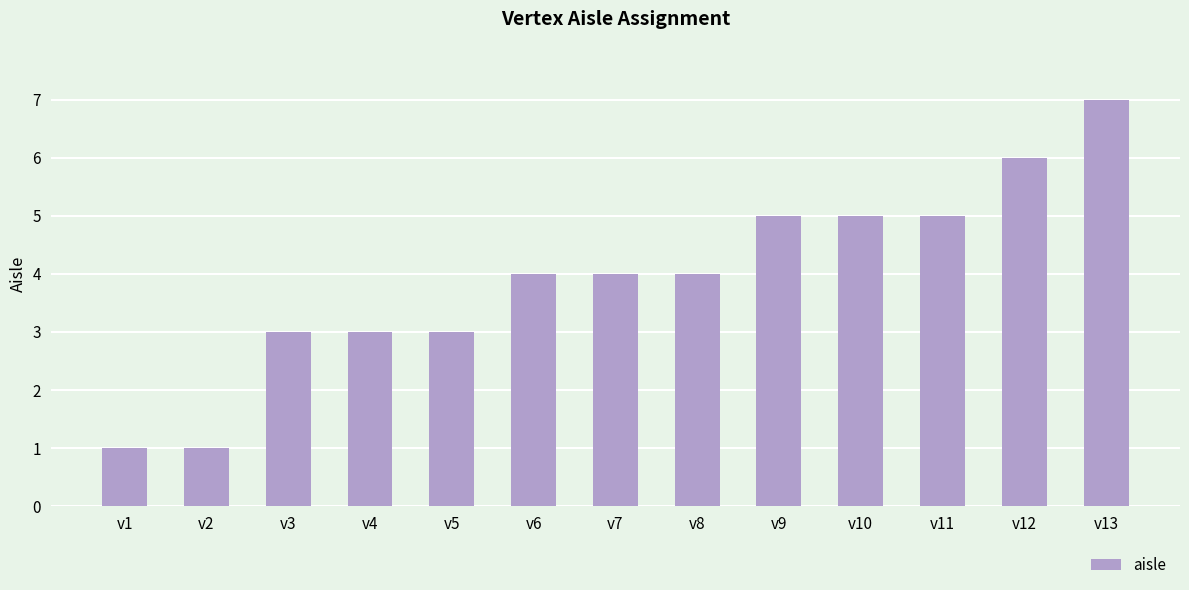

True or false: the data shows 6 at v12.

True